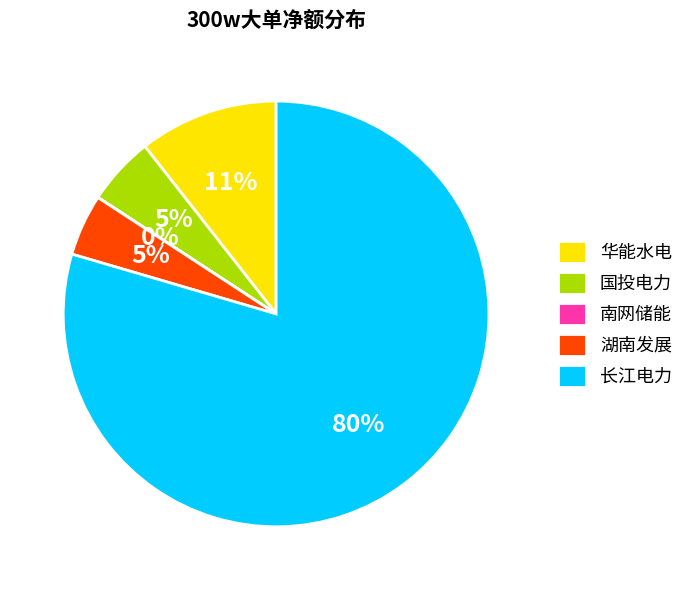

To the nearest percent, what percentage of the pie is 国投电力?

5%